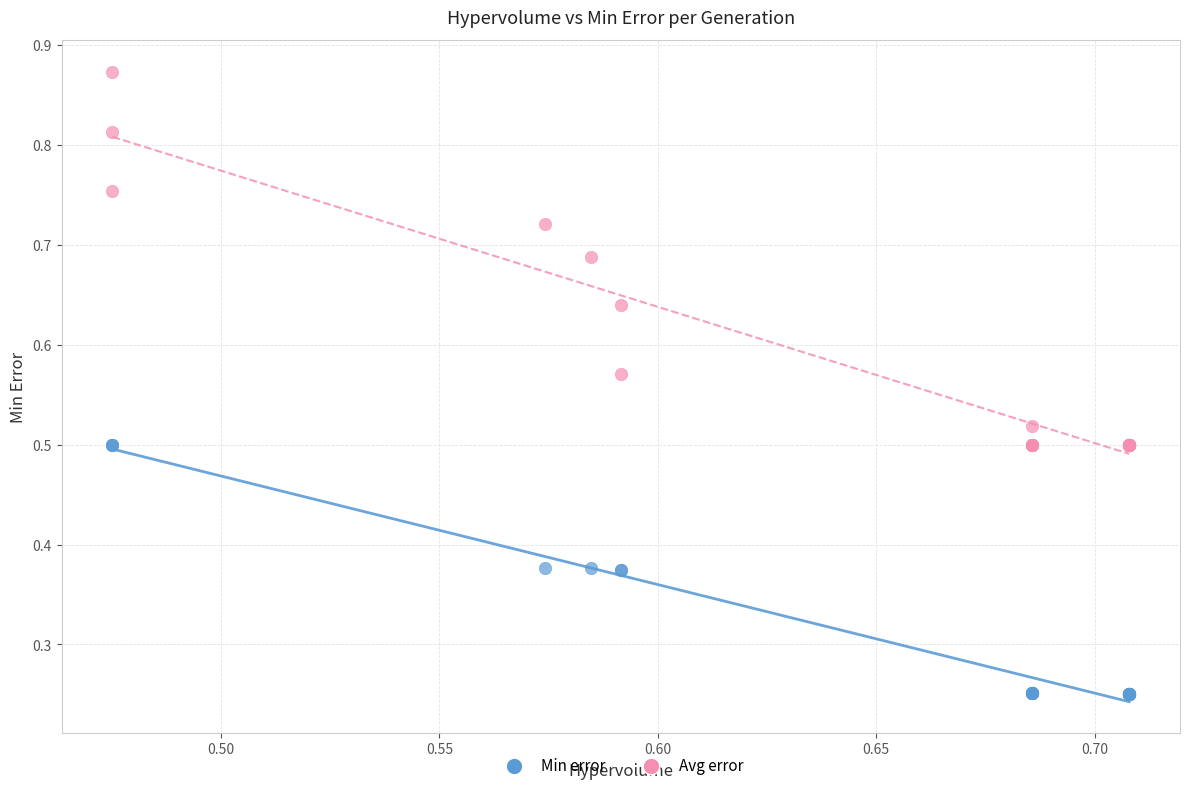

What are all the series names shown in the legend?

Min error, Avg error